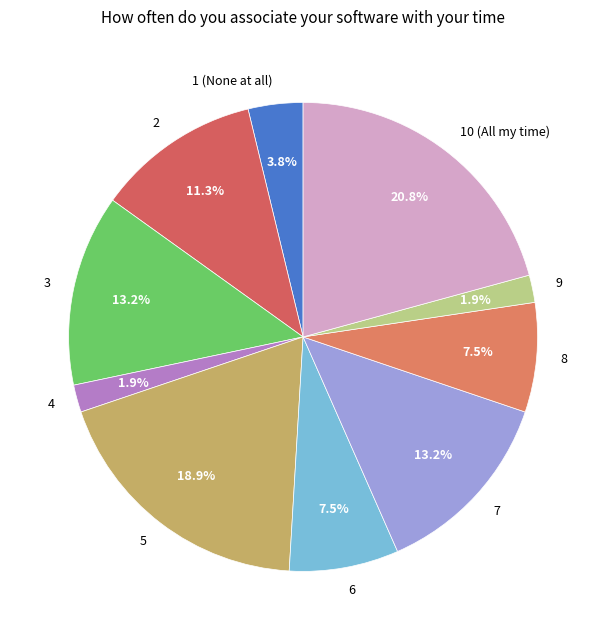

To the nearest percent, what portion does 10 (All my time) represent?

21%